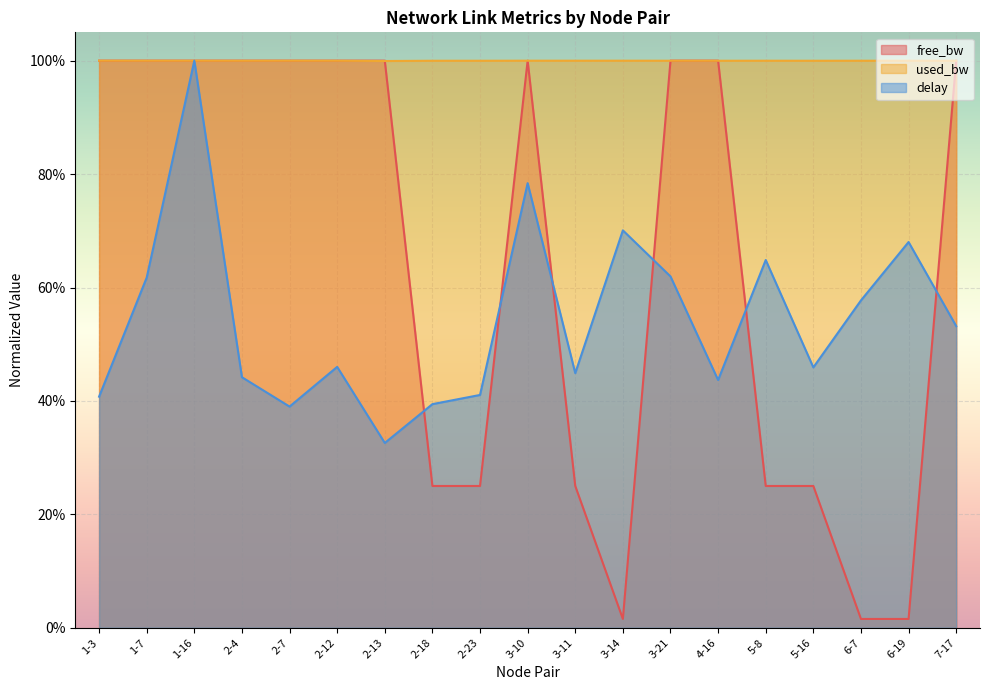

What is the label of the 4th point from the right?

5-16